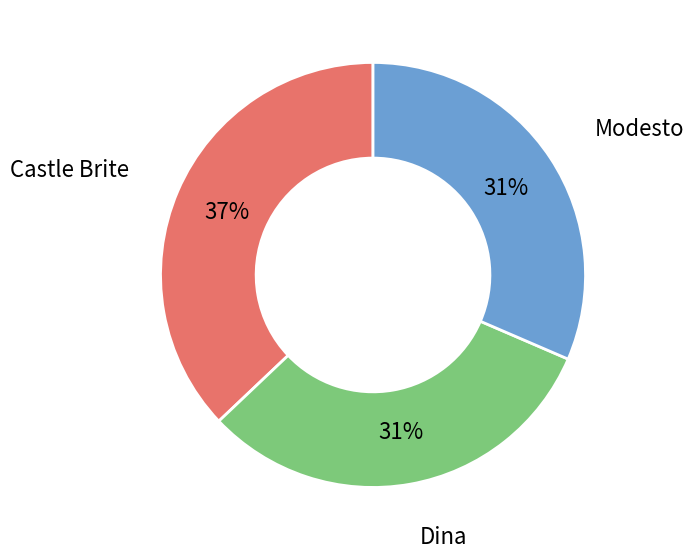

To the nearest percent, what is the difference between the Modesto and Castle Brite slice percentages?

6%